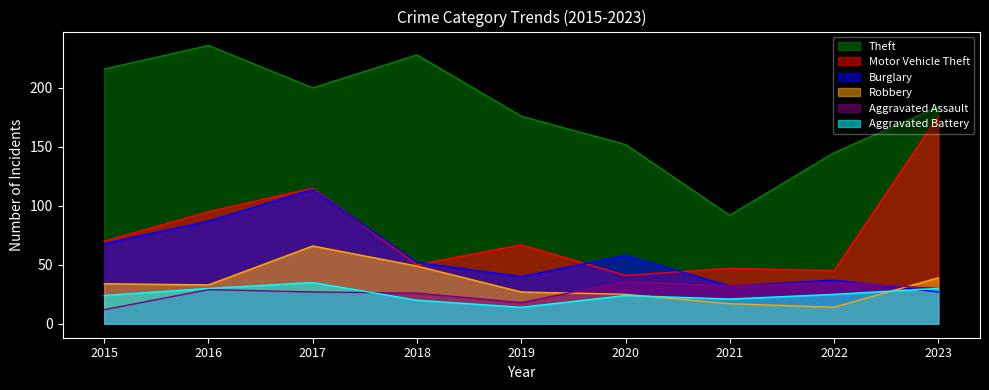

Is it true that Burglary equals 21 at 2021?

False